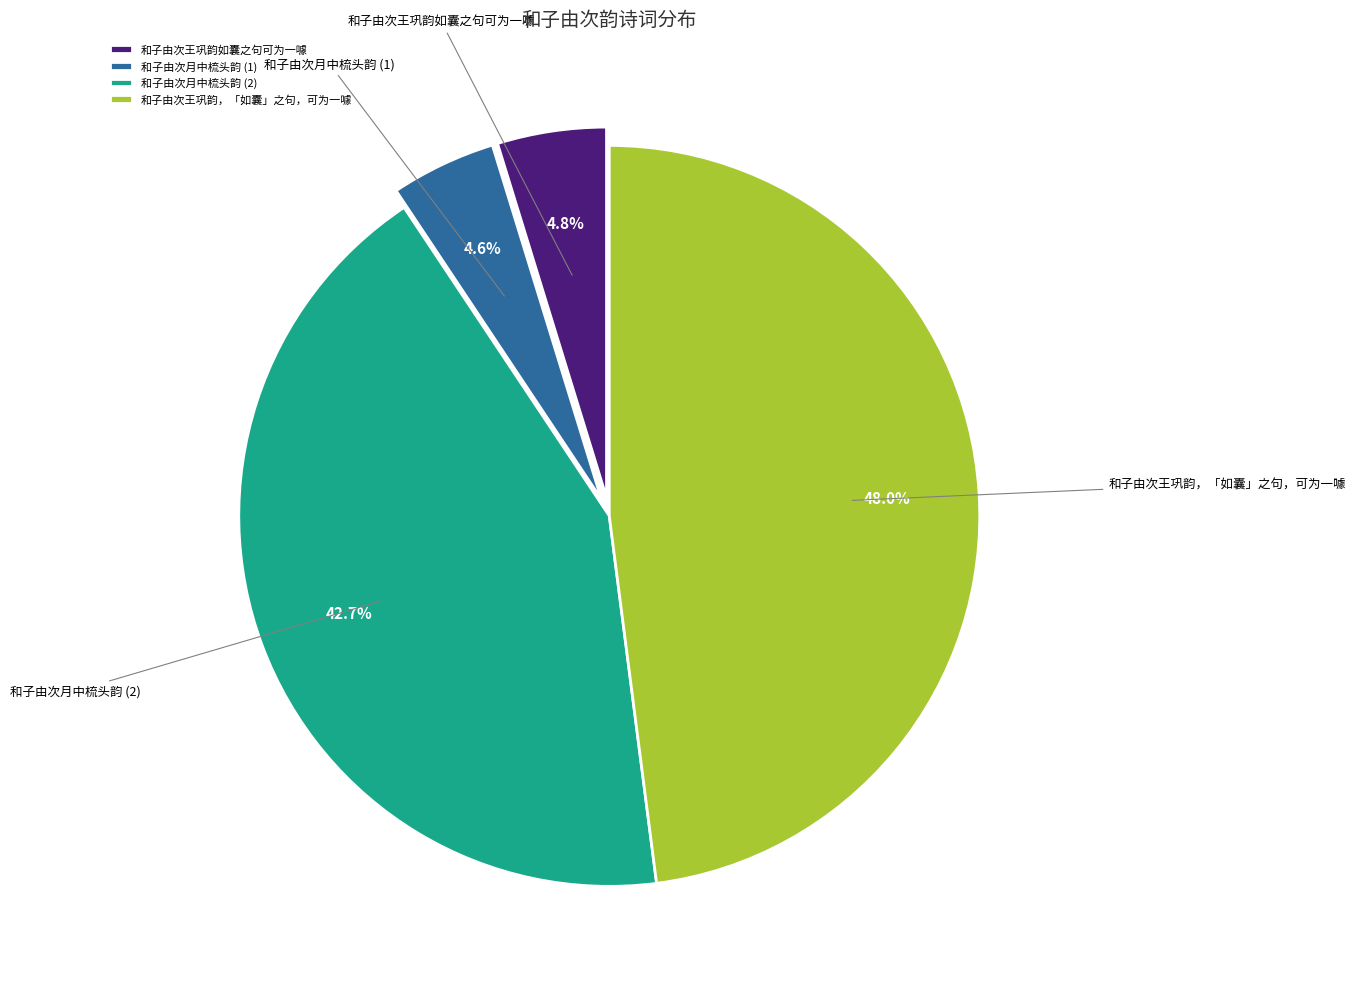

Do 和子由次王巩韵，「如囊」之句，可为一噱 and 和子由次王巩韵如囊之句可为一噱 together represent more than half of the pie?

Yes